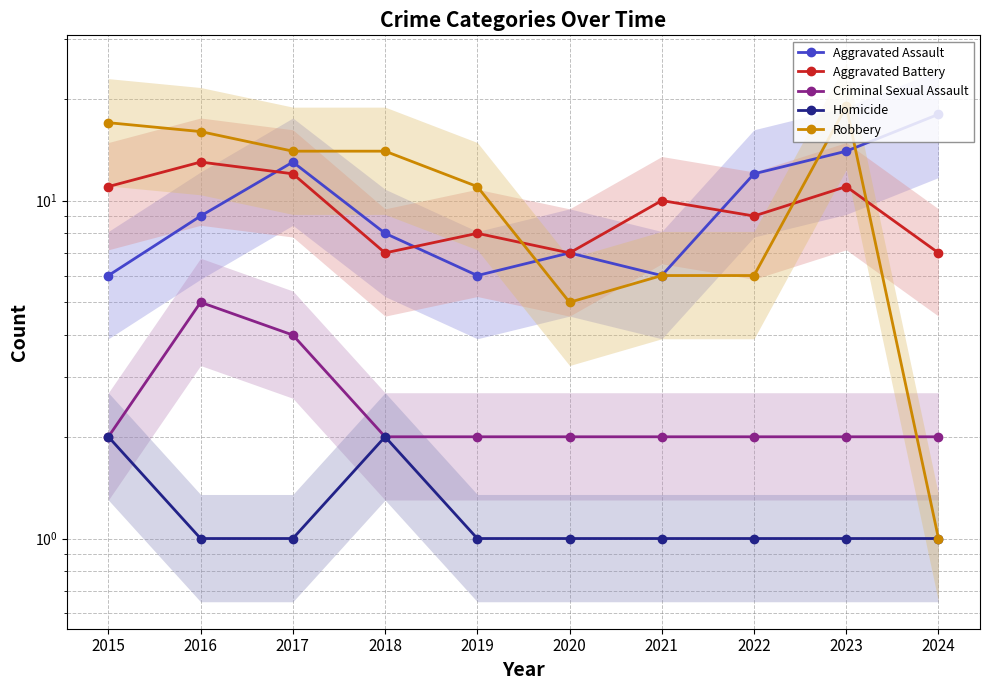

How many lines are shown in the chart?

5